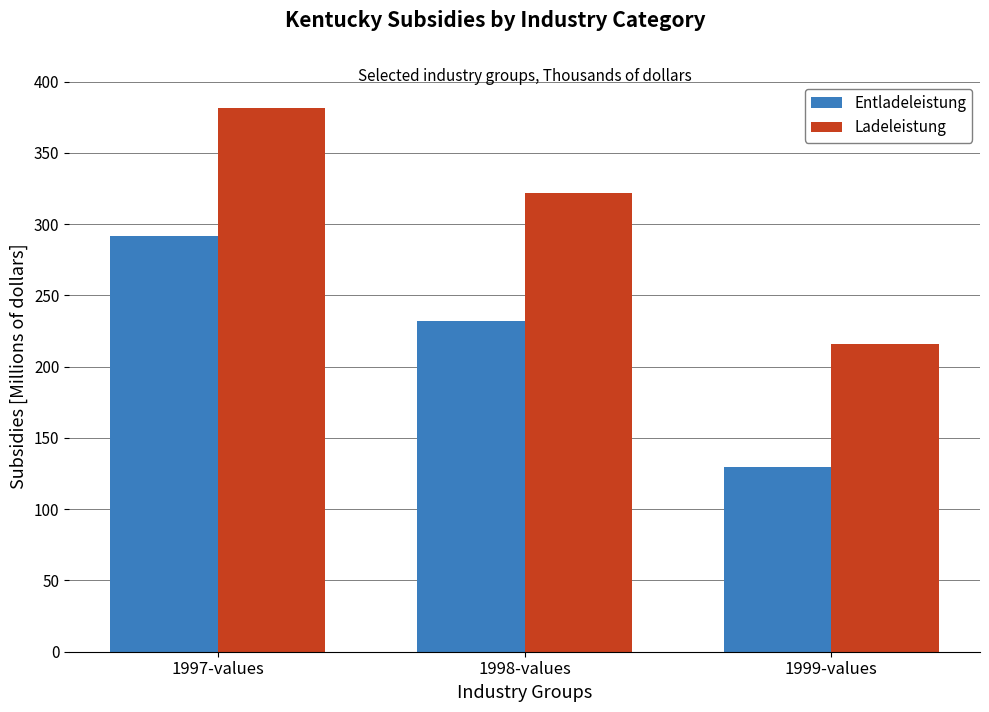

At which label is Entladeleistung closest to 210?

1998-values